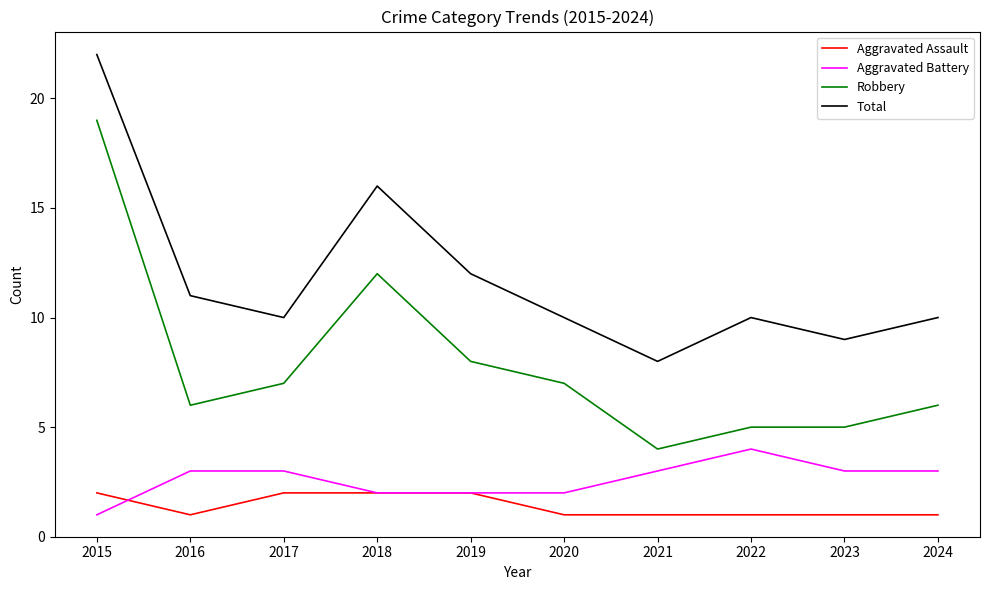

What are all the series names shown in the legend?

Aggravated Assault, Aggravated Battery, Robbery, Total